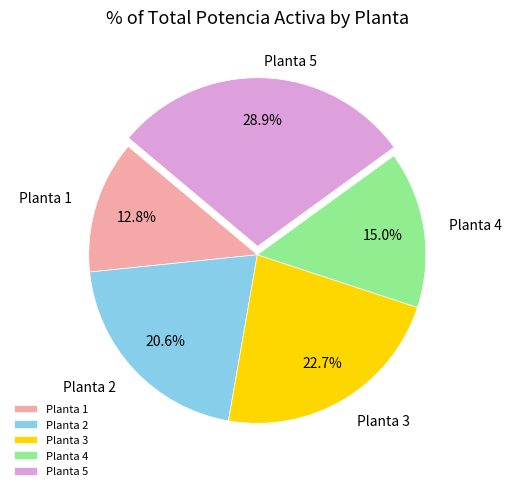

Count the number of slices in the pie.

5